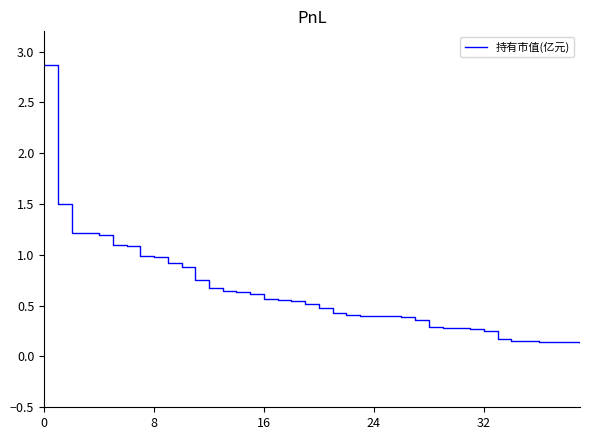

How many lines are shown in the chart?

1